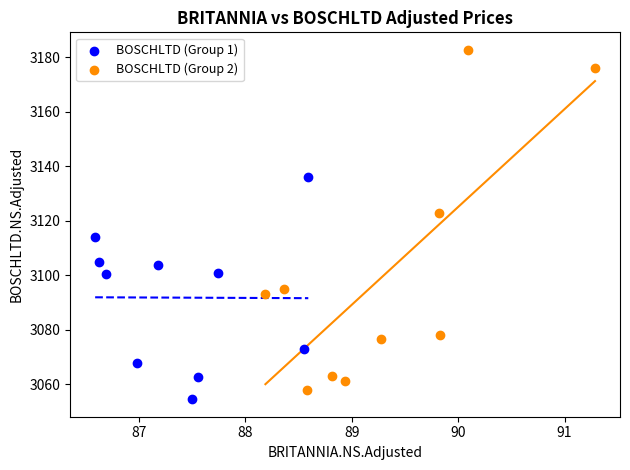

Which series contains the highest Y value?

BOSCHLTD (Group 2)